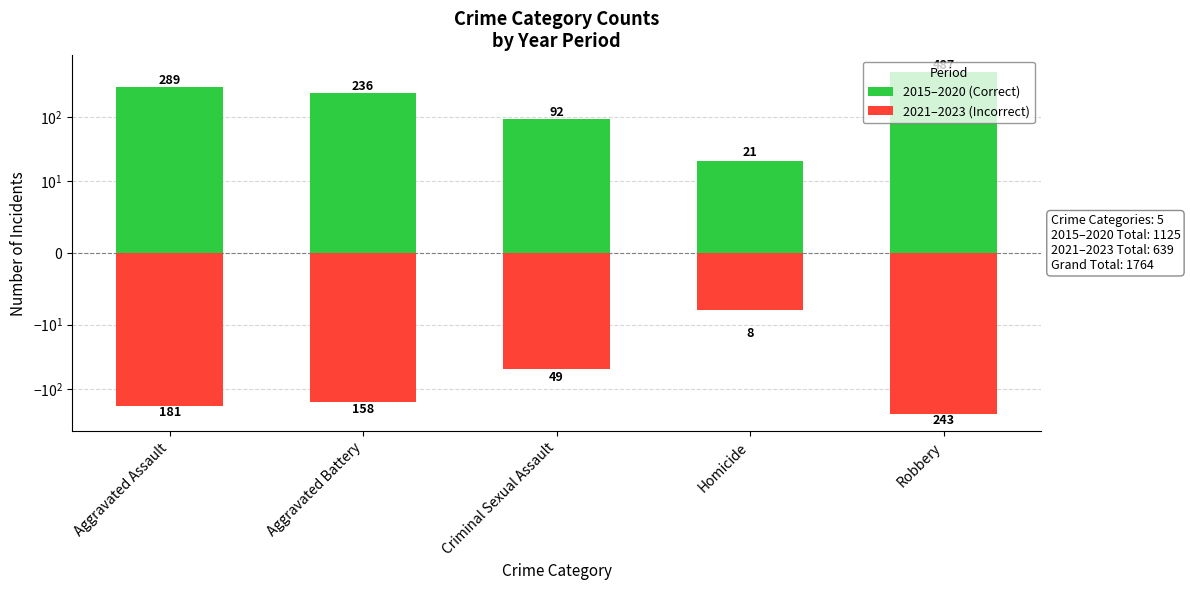

Does the chart contain any negative values?

Yes